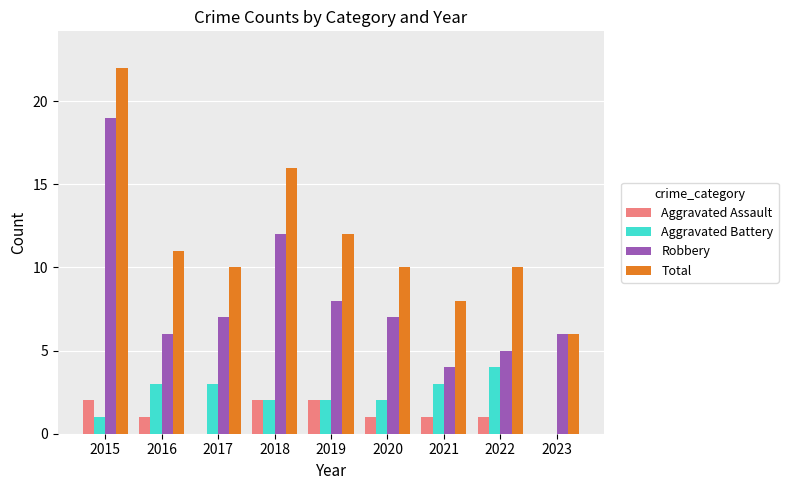

Which series changed the most between 2015 and 2022?

Robbery